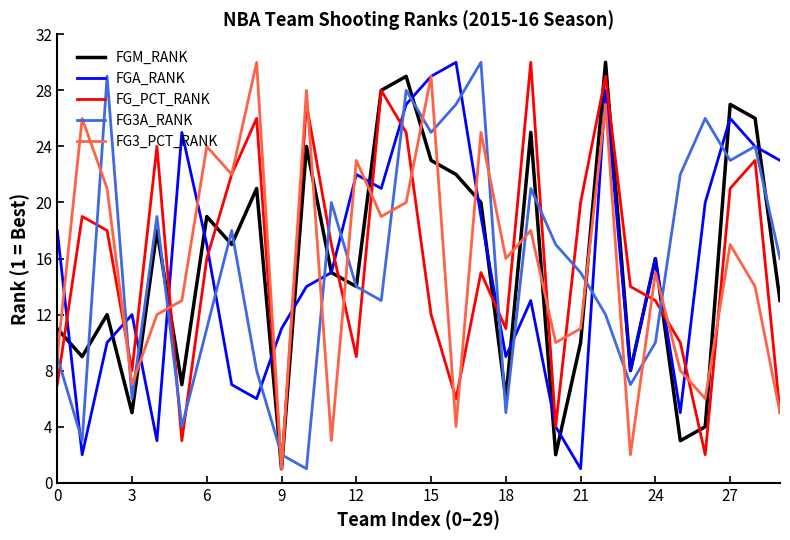

What is the maximum value shown in the chart?

30